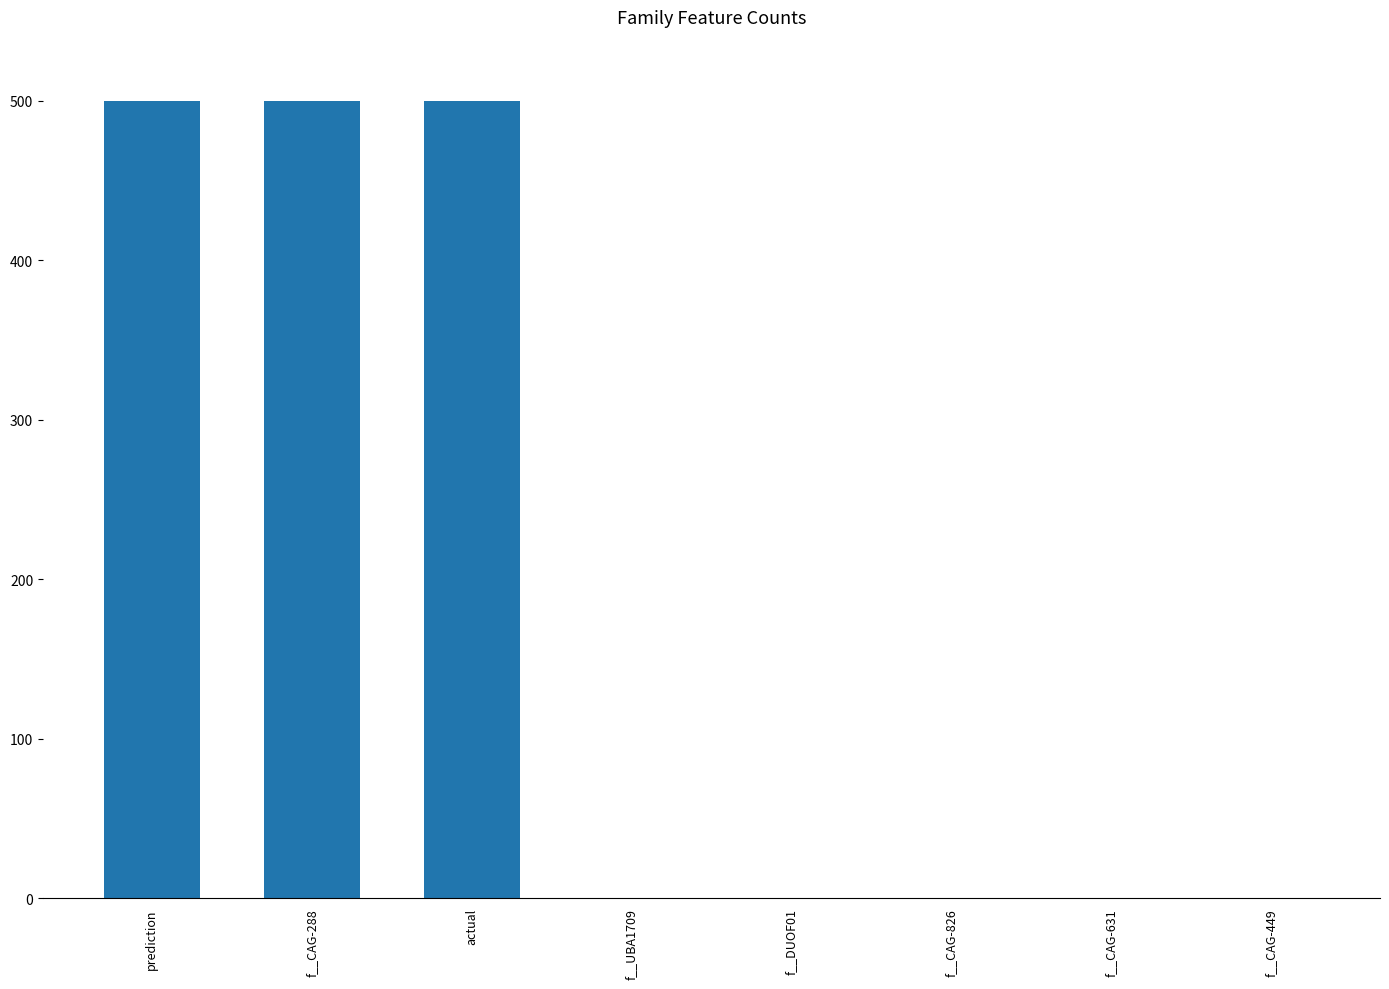

What is the sum of the values at f__CAG-826 and prediction?

500